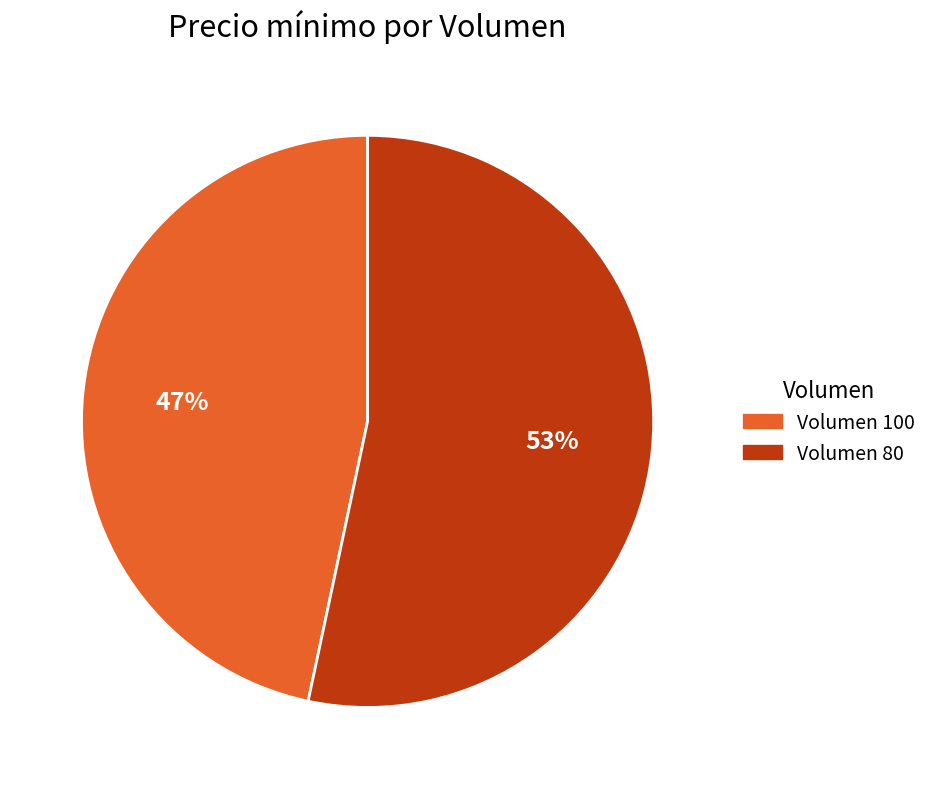

Is there a majority slice in this chart?

Yes